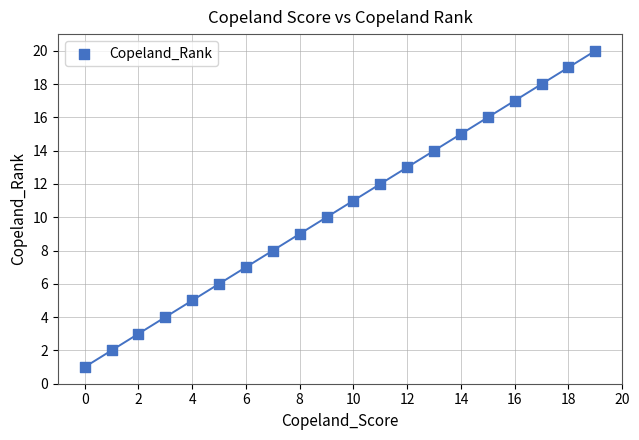

What is the range of Y values (max minus min)?

19